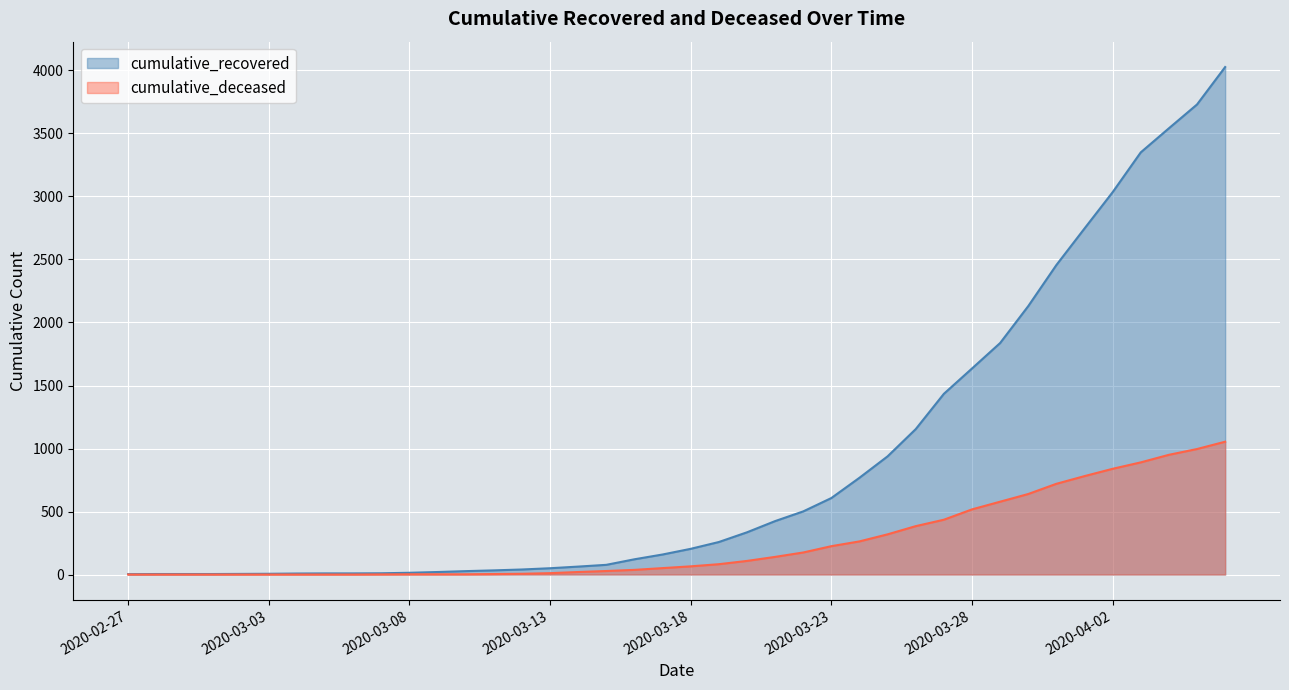

What is the maximum value shown in the chart?

4027